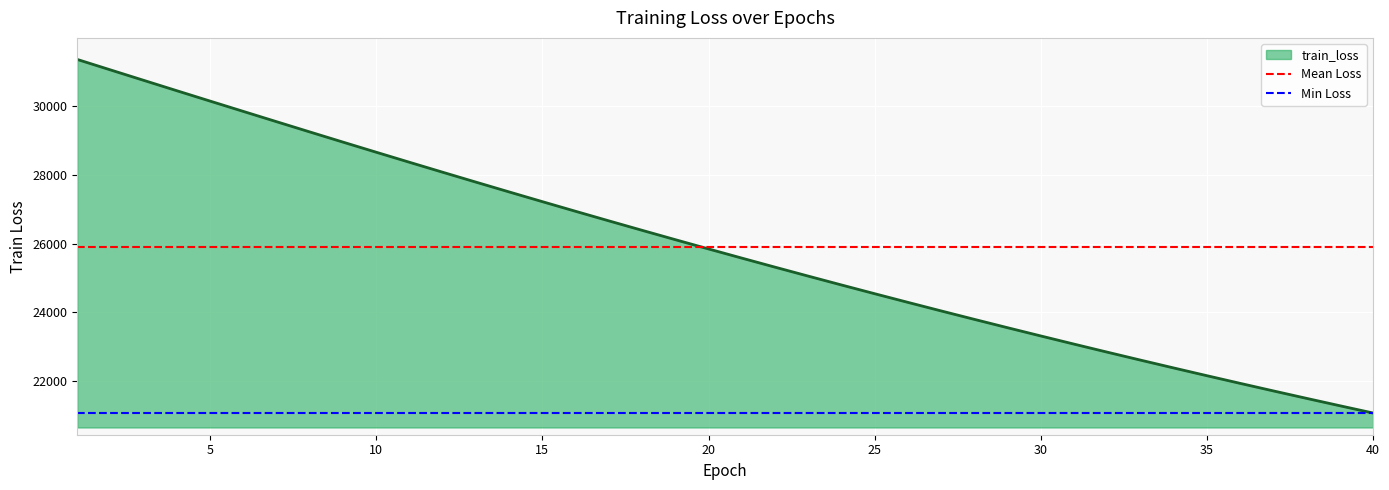

What is the value of the Min Loss point at the 1st from the left?

21075.2